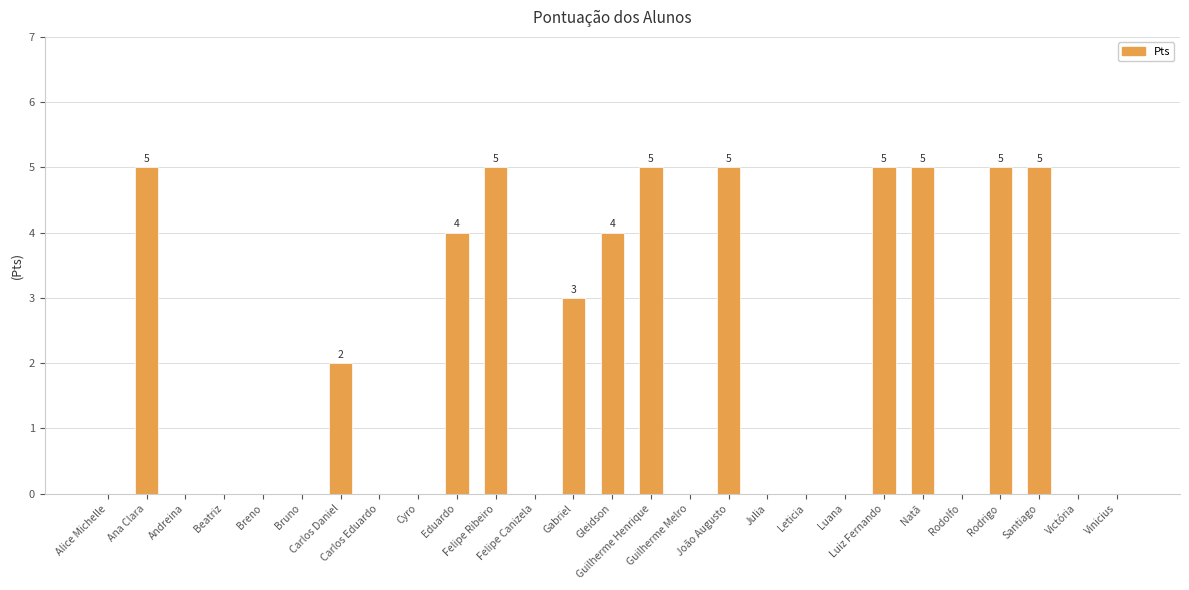

What is the sum of the values at Eduardo and Felipe Canizela?

4